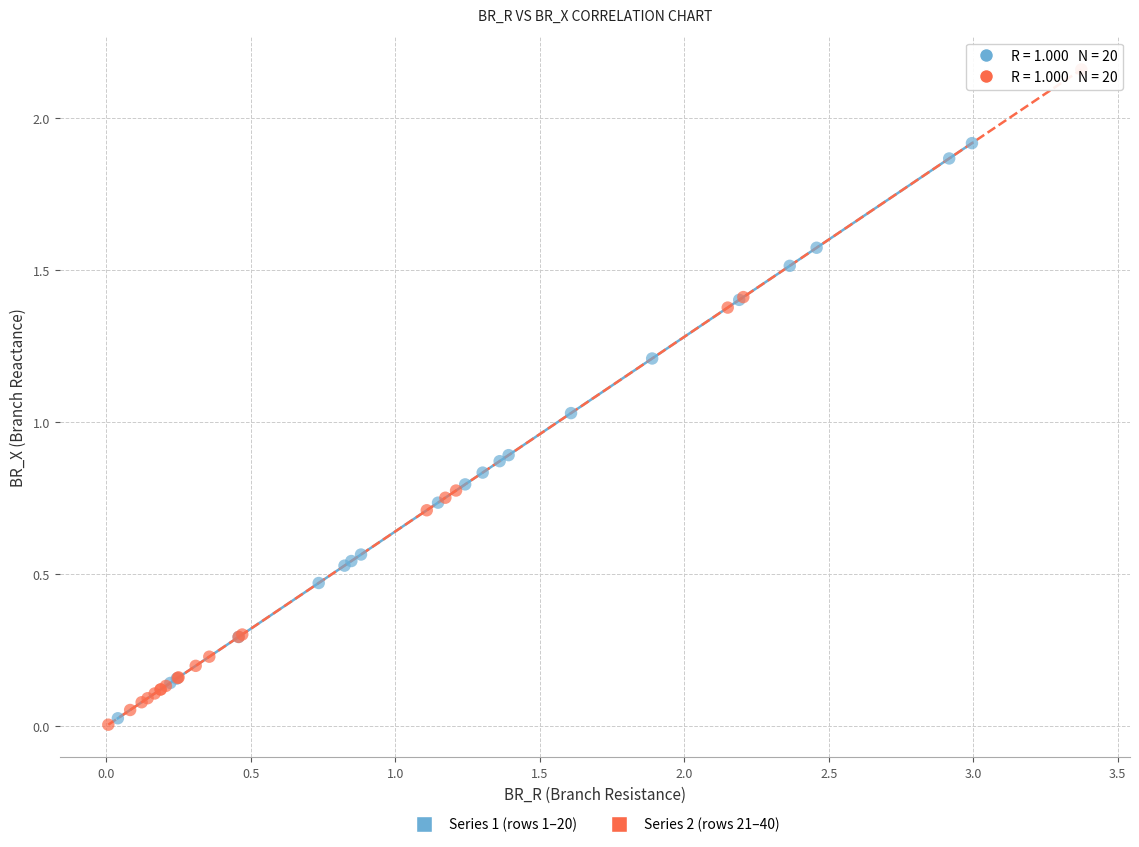

What are all the series names shown in the legend?

Series 1 (rows 1–20), Series 2 (rows 21–40)